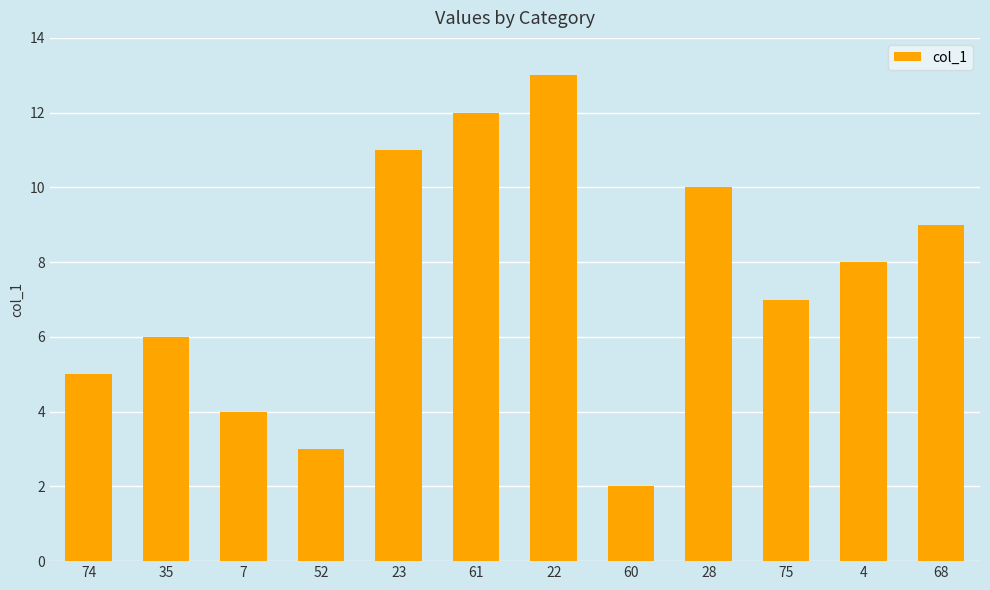

What is the average value?

7.5